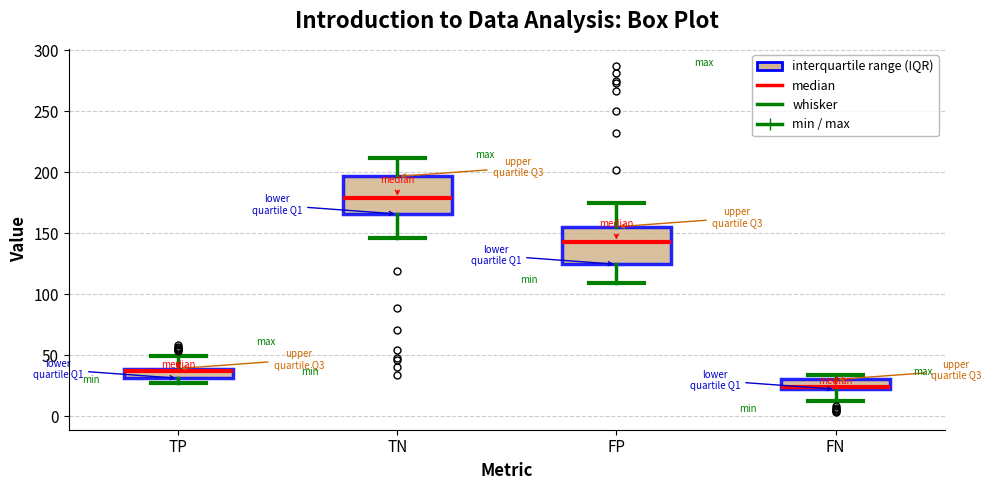

Where does the upper whisker of the box for TP end on the y-axis? The values are not printed on the chart, so give them approximately, as read against the axis.

50